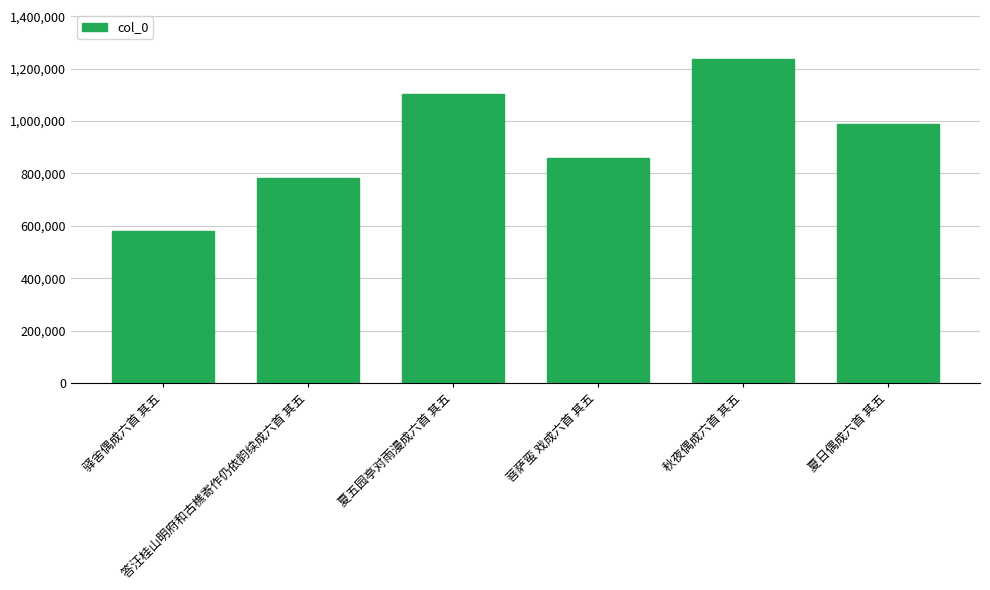

True or false: the data shows 593904 at 秋夜偶成六首 其五.

False